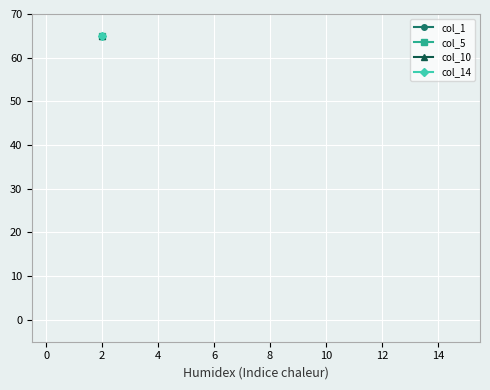

What is the greatest value displayed?

65.0